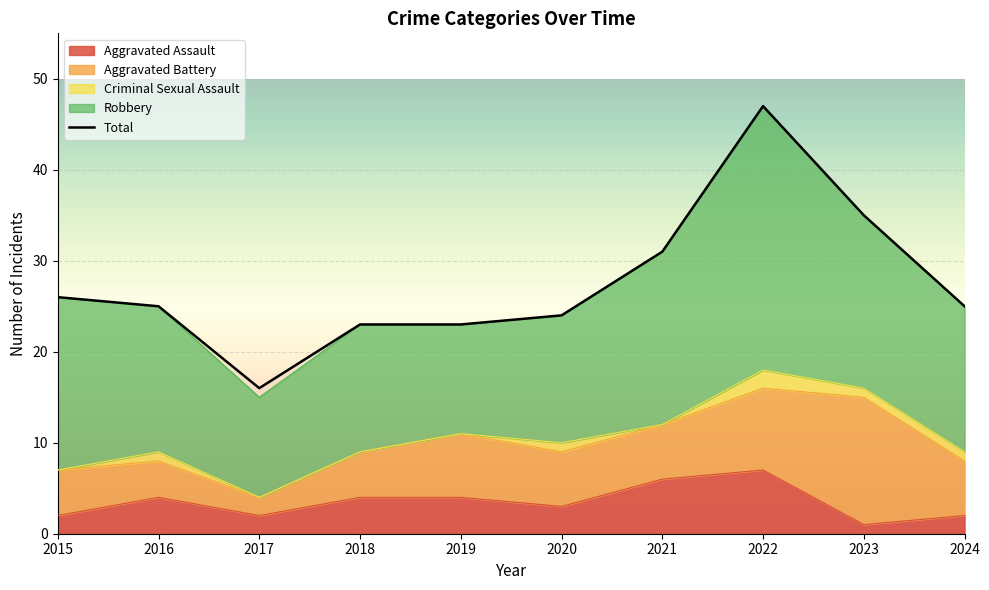

Rank the categories by value from highest to lowest.

2022, 2023, 2021, 2015, 2016, 2024, 2020, 2018, 2019, 2017